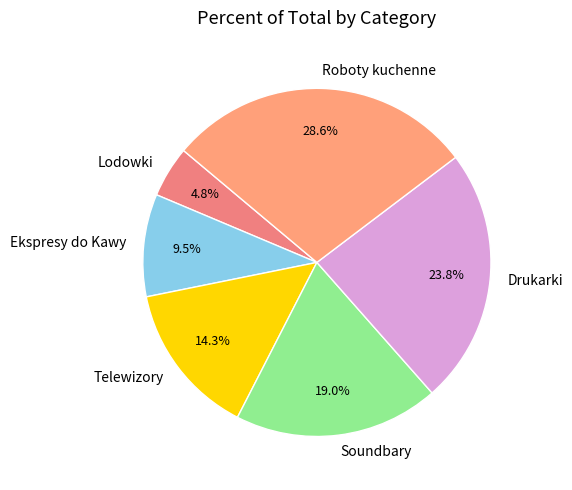

Which has a higher value, Soundbary or Drukarki?

Drukarki